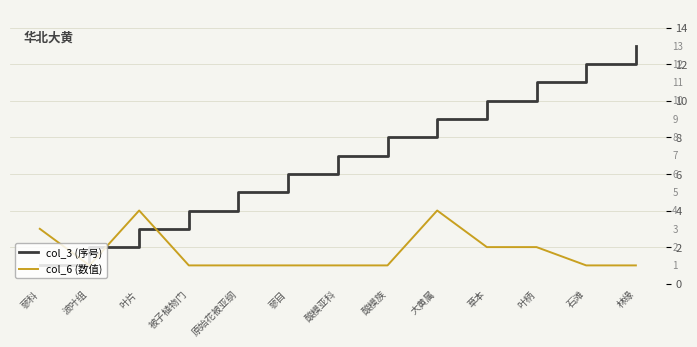

What position from the right is 酸模亚科?

7